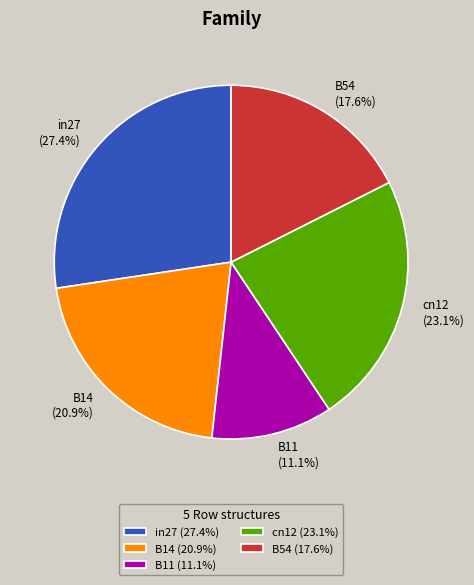

Does in27 represent more than half of the total?

No